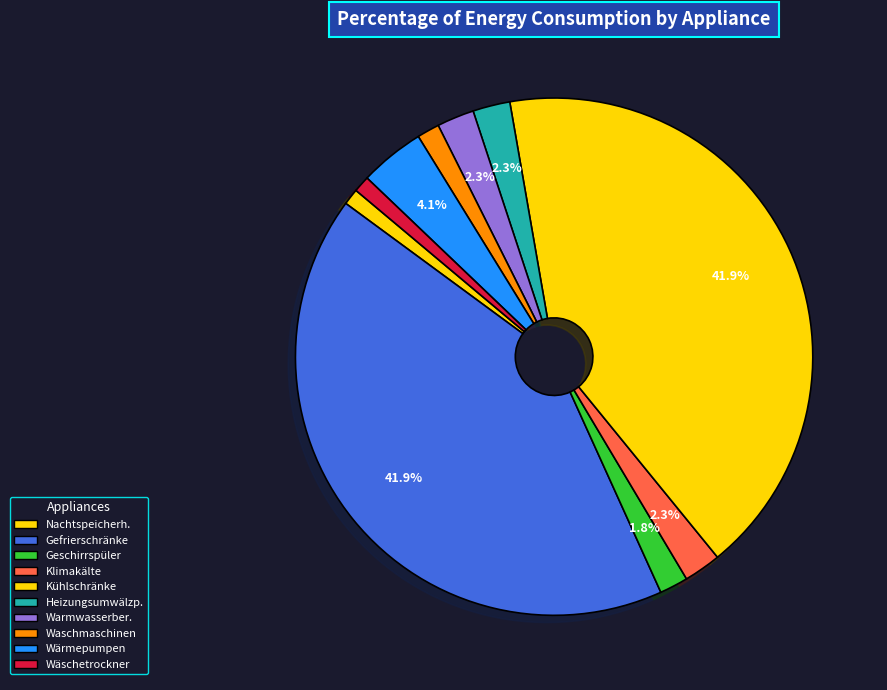

What is the ratio of the value at Waschmaschinen to the value at Wärmepumpen?

0.3